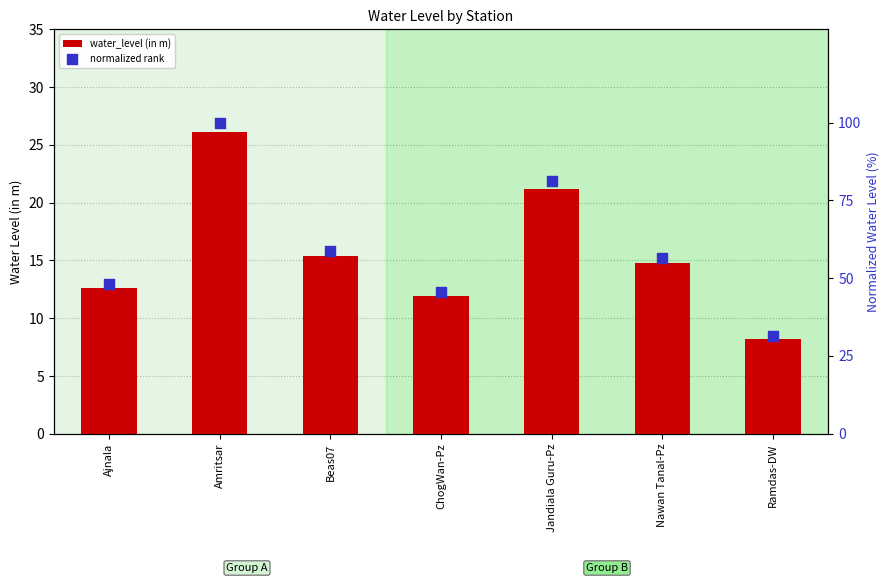

At which category is the sum across all series the highest?

Amritsar